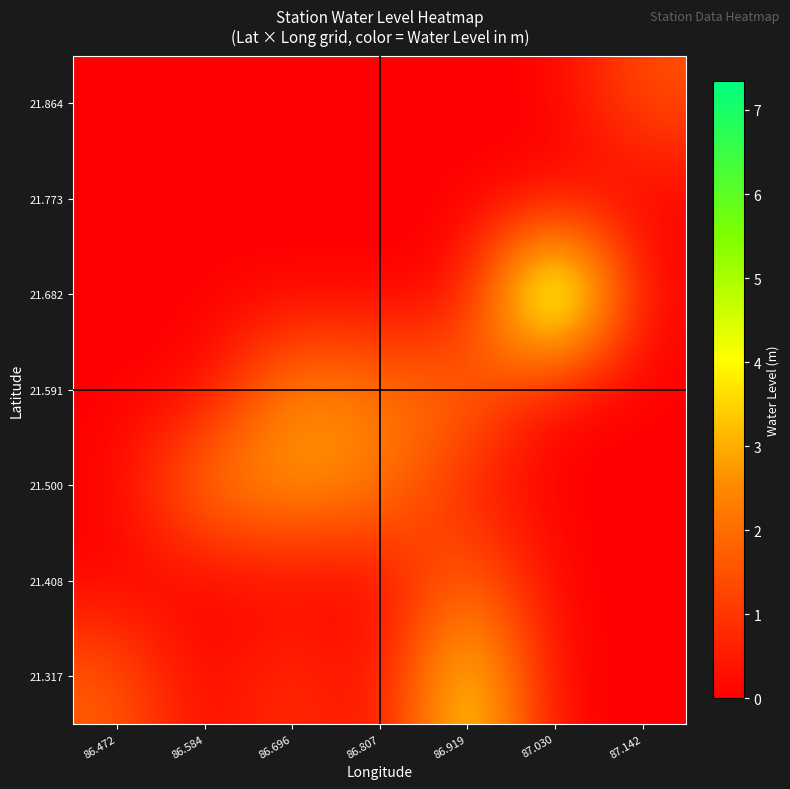

How many series are shown in this chart?

7